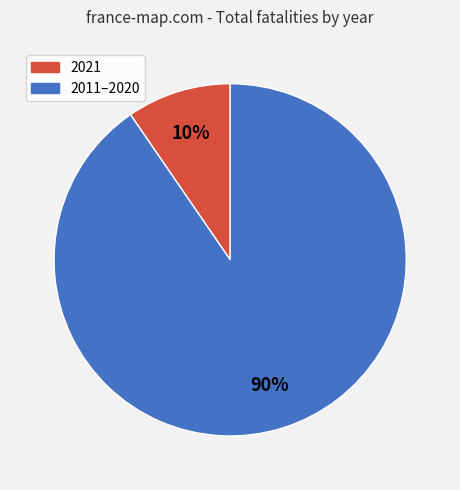

To the nearest percent, what percentage of the pie is 2021?

10%